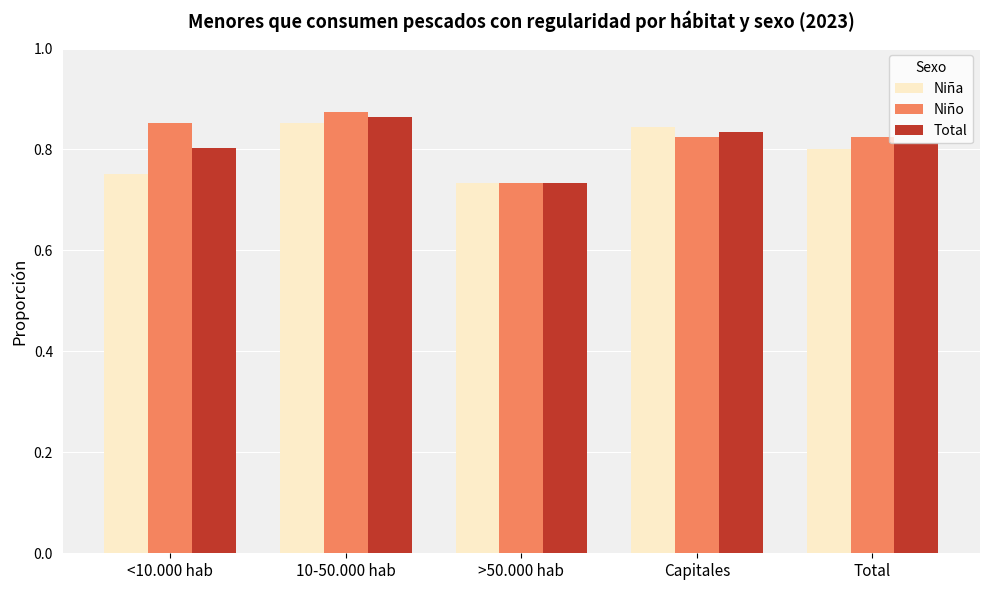

What position from the right is <10.000 hab?

5